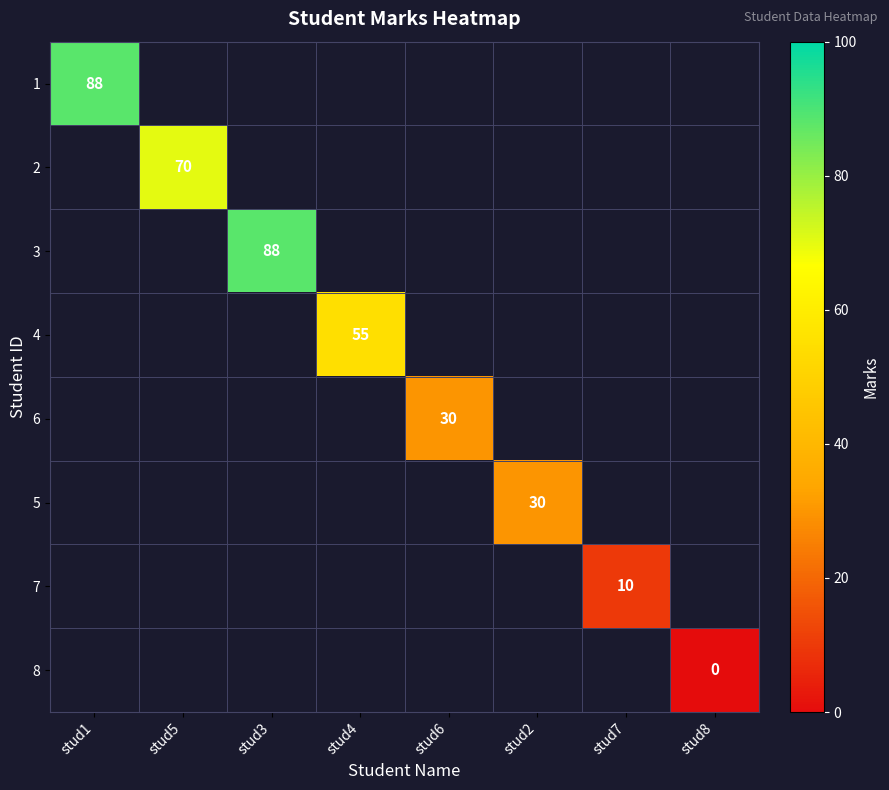

The value of 3 at stud3 is 50. True or false?

False